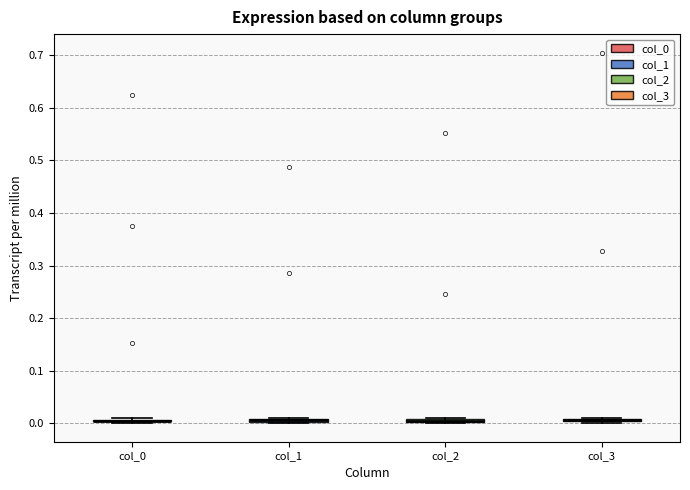

Where is the lower edge of the box for col_1 on the y-axis? The values are not printed on the chart, so give them approximately, as read against the axis.

0.00